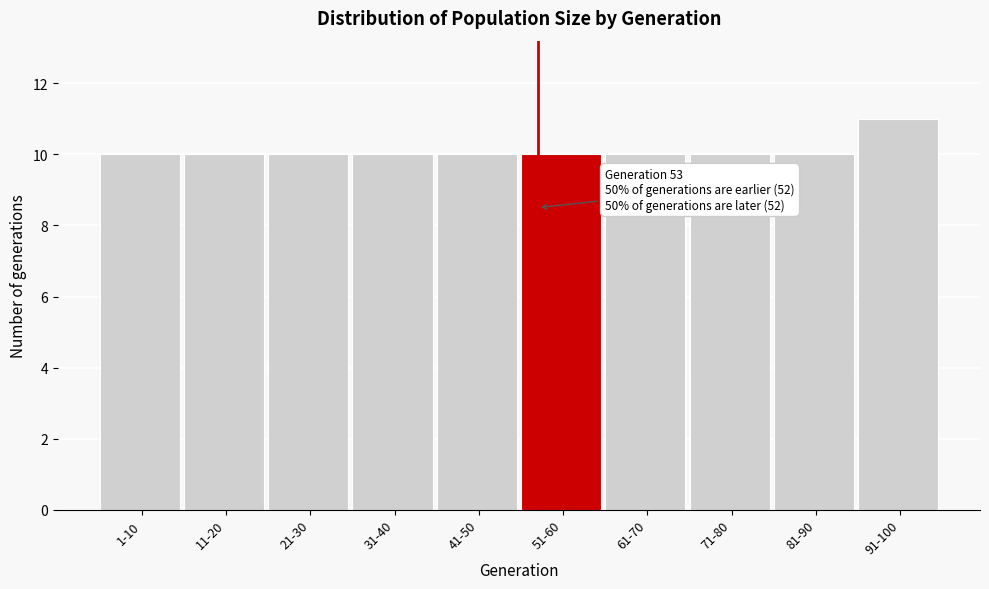

Reading left to right, transcribe all the data shown in this chart.

1-10=10	11-20=10	21-30=10	31-40=10	41-50=10	51-60=10	61-70=10	71-80=10	81-90=10	91-100=11